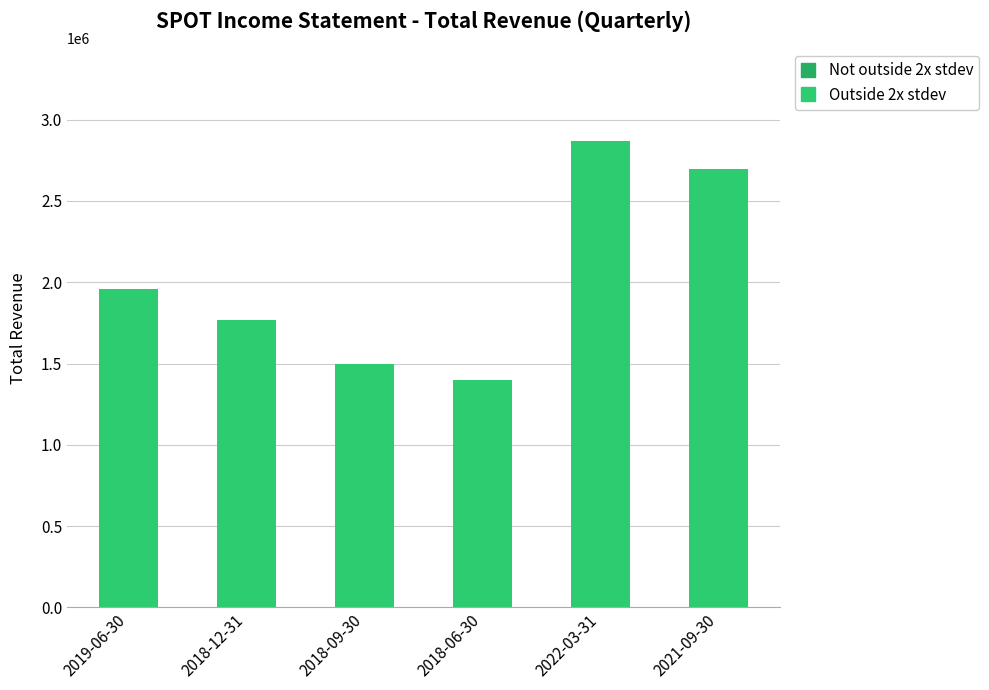

How many data points are less than 1961100?

3